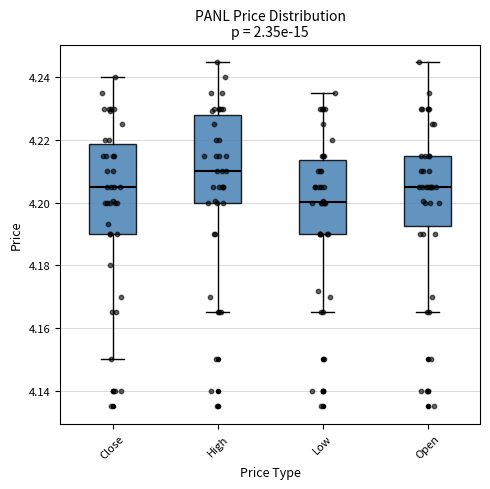

Reading left to right, transcribe this box plot: for each box, give where its median line is, the range the box spans, and where its two whiskers end, as read against the y-axis. The values are not printed on the chart, so give them approximately, as read against the axis.

Close: median 4.204, box 4.190 to 4.218, whiskers 4.150 to 4.240
High: median 4.210, box 4.200 to 4.228, whiskers 4.164 to 4.244
Low: median 4.200, box 4.190 to 4.214, whiskers 4.164 to 4.236
Open: median 4.204, box 4.192 to 4.216, whiskers 4.164 to 4.244